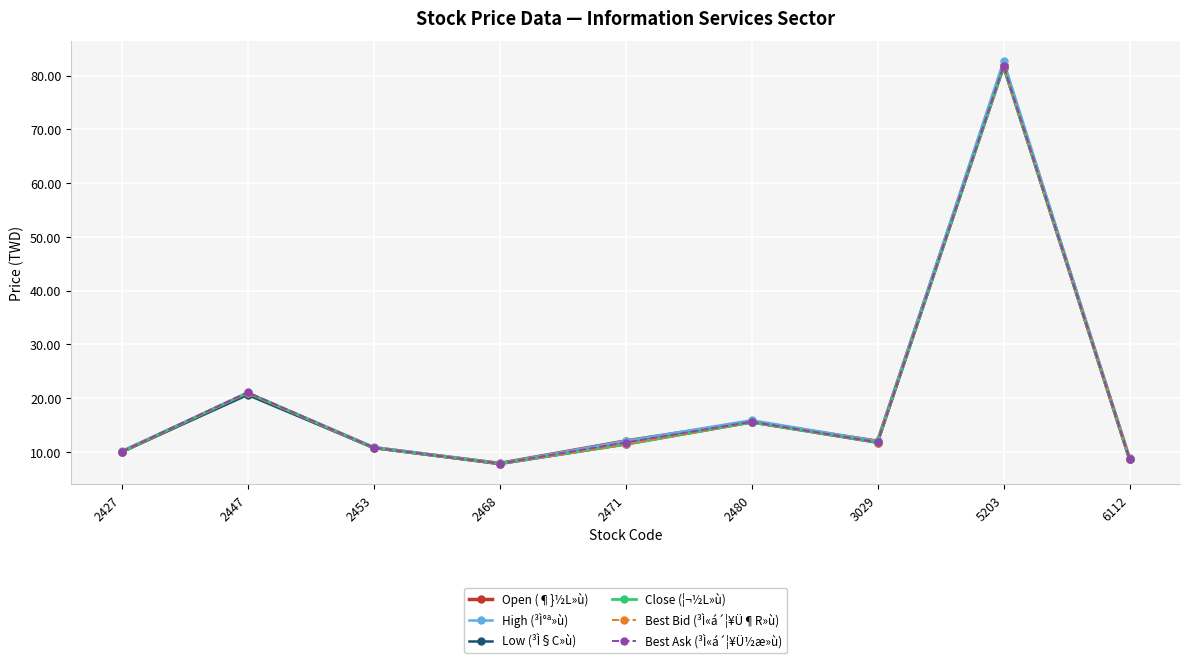

Which series has the widest spread of values?

High (³Ì°ª»ù)